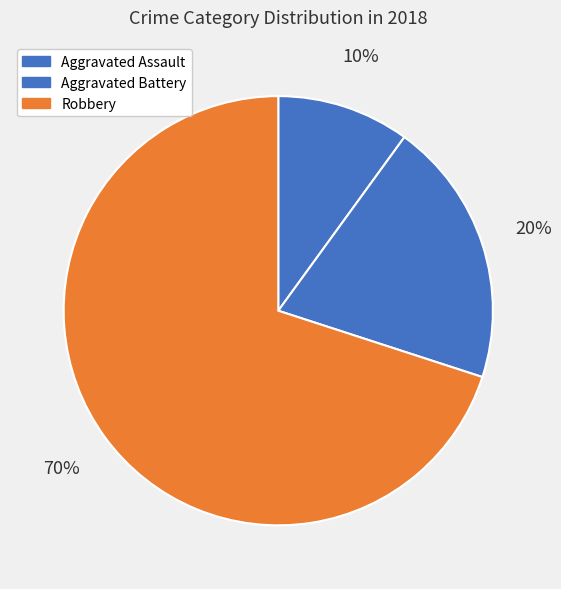

How many segments does this pie chart have?

3